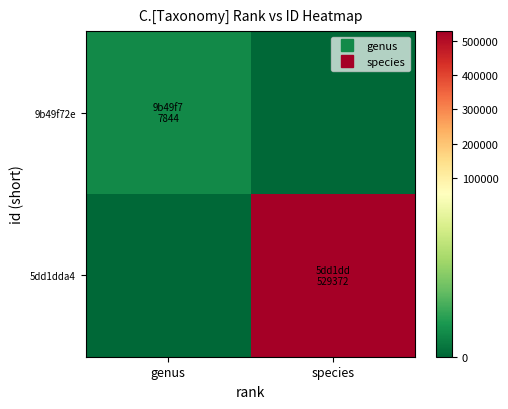

What is the total value across all series at genus?

7844